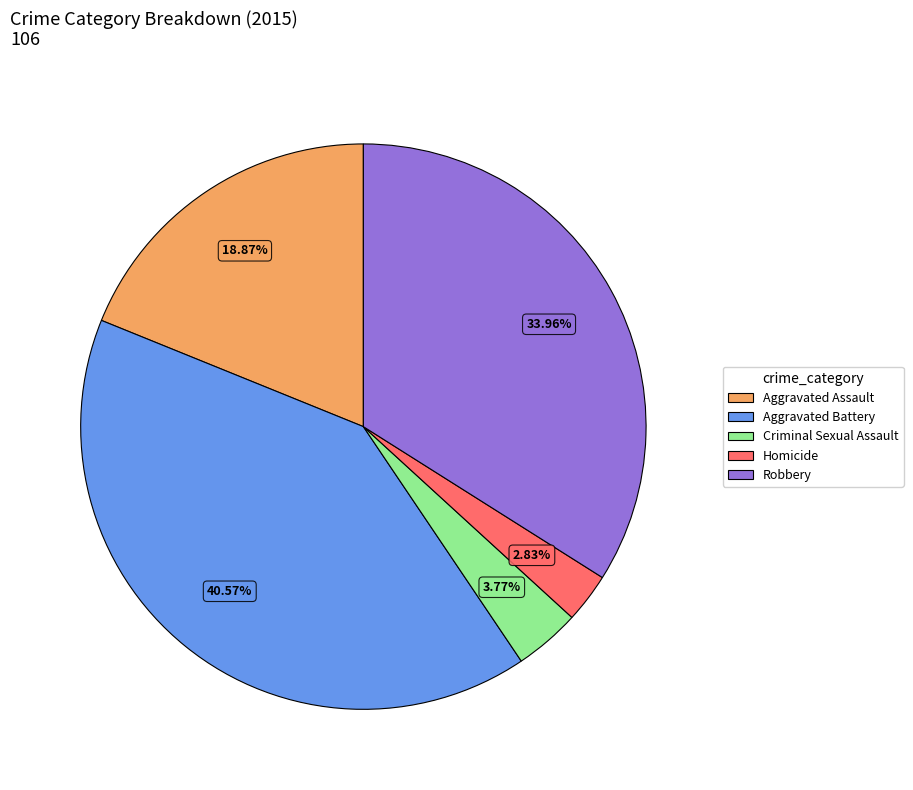

Rank the categories by value from highest to lowest.

Aggravated Battery, Robbery, Aggravated Assault, Criminal Sexual Assault, Homicide